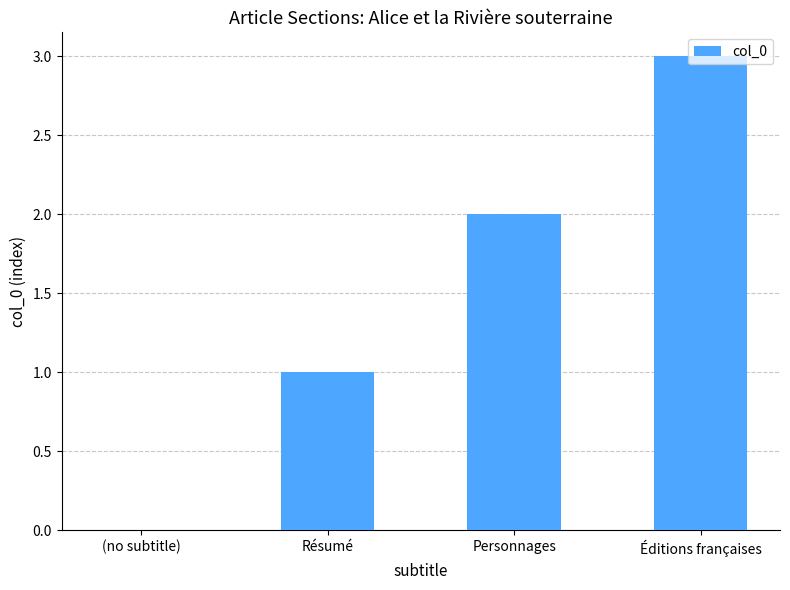

Between Éditions françaises and Résumé, which is larger?

Éditions françaises